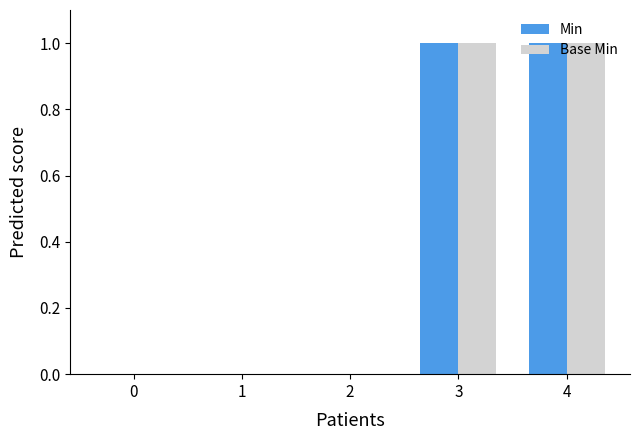

The Min series shows 0 at 3. True or false?

False